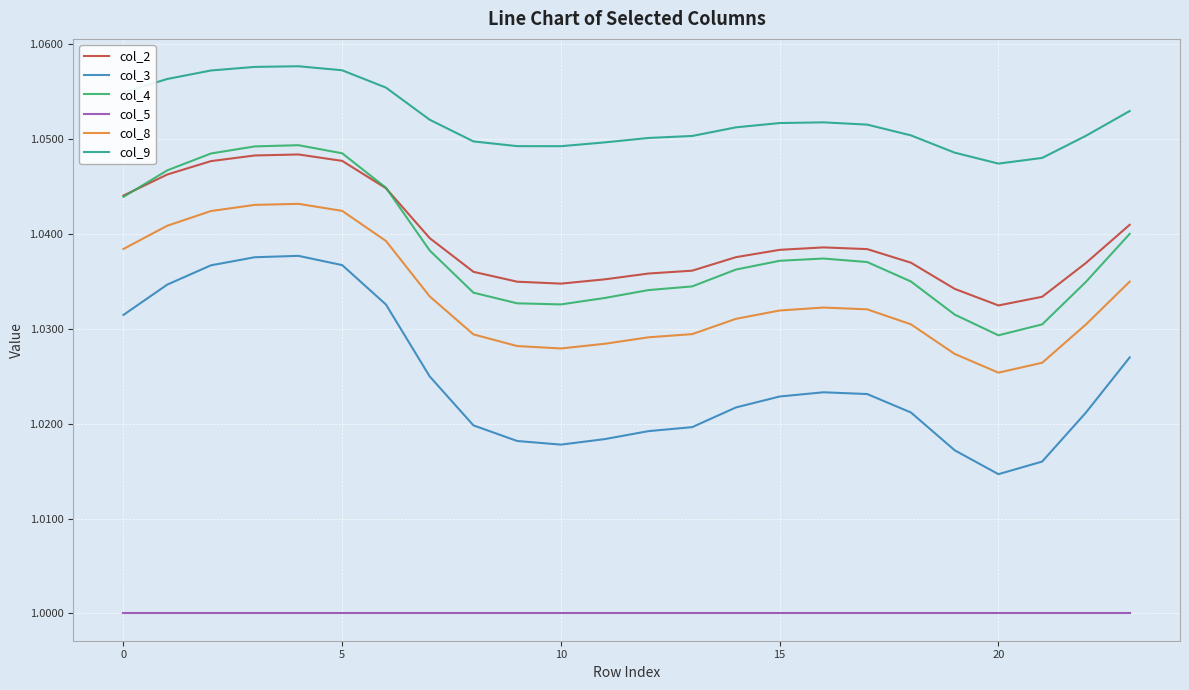

True or false: col_5 and col_8 cross at least once.

False